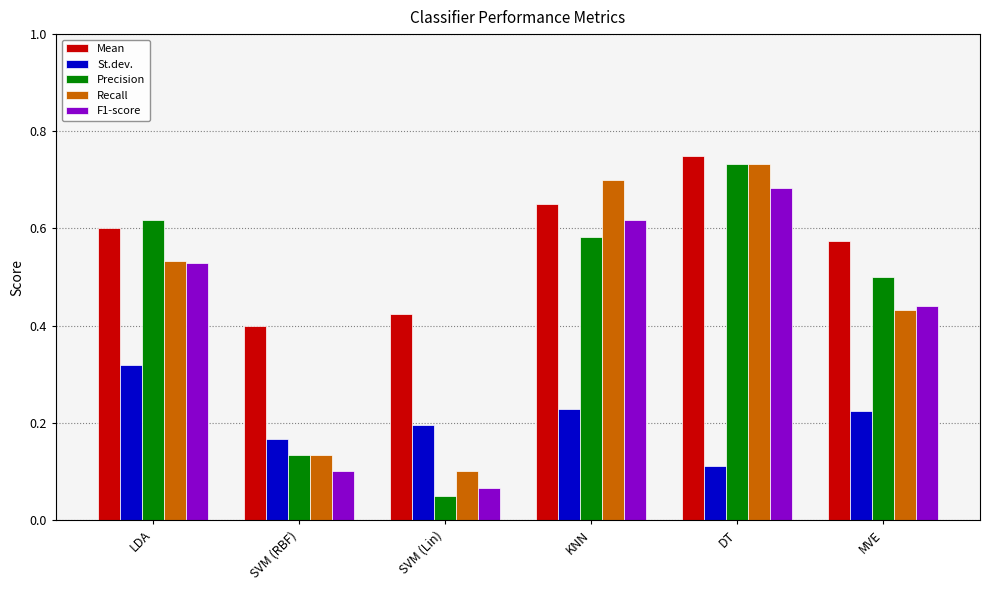

At which label does Precision reach its minimum?

SVM (Lin)